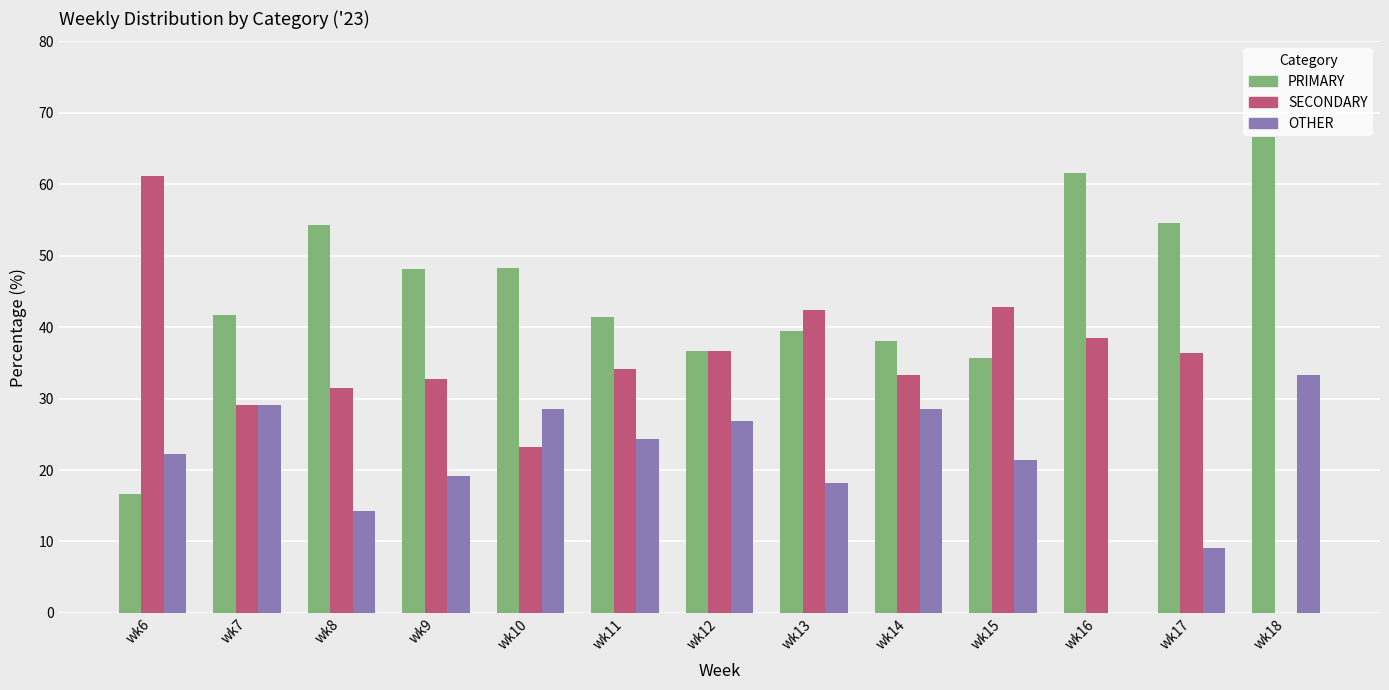

The PRIMARY series shows 48.2 at wk10. True or false?

True